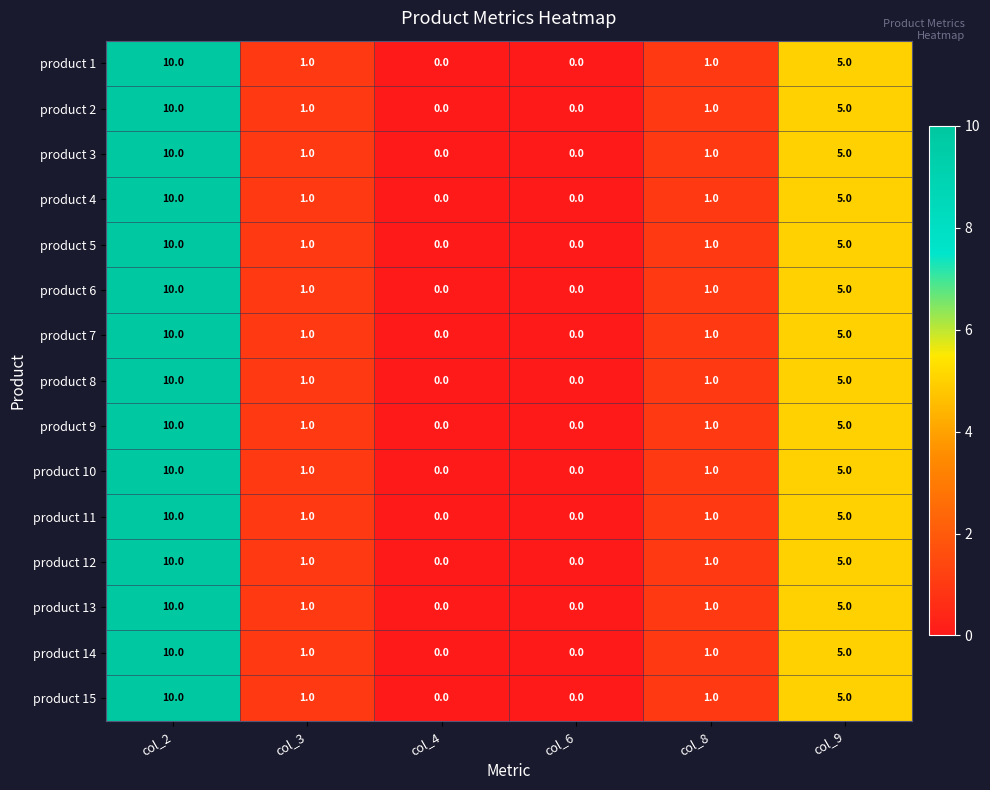

How many product 3 values are between 0 and 5?

5